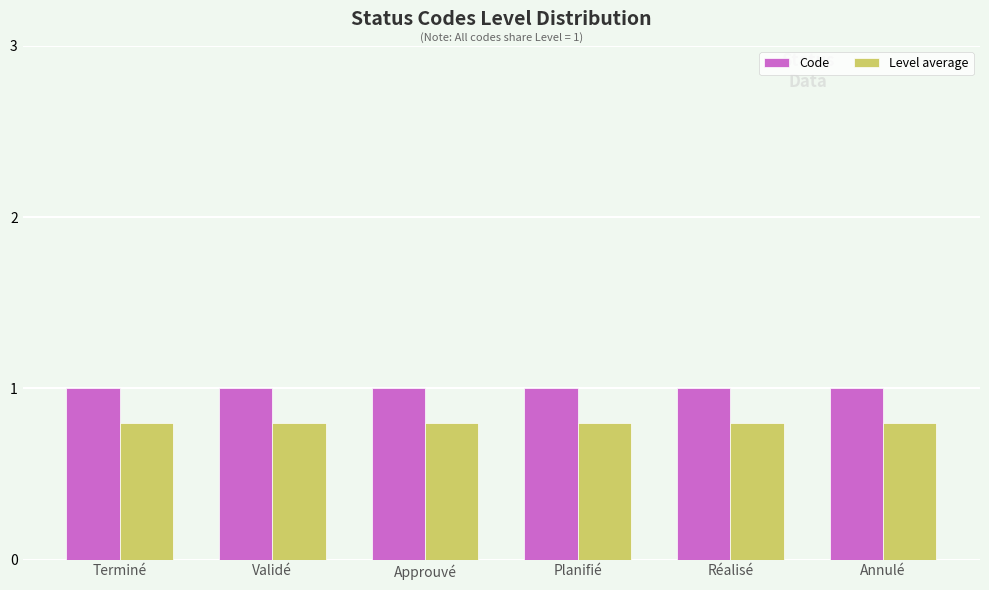

Are the bars grouped side by side (vs. stacked)?

Yes